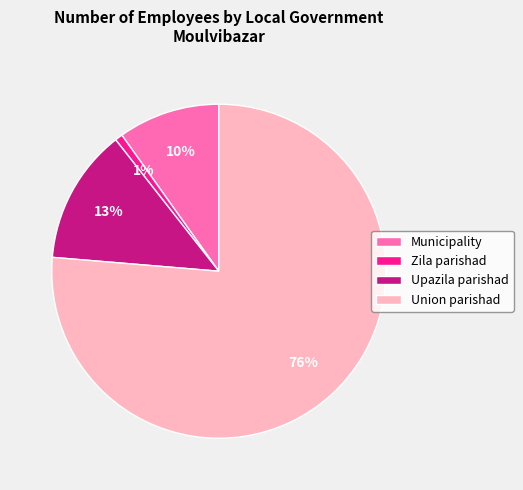

How many slices are in this pie chart?

4